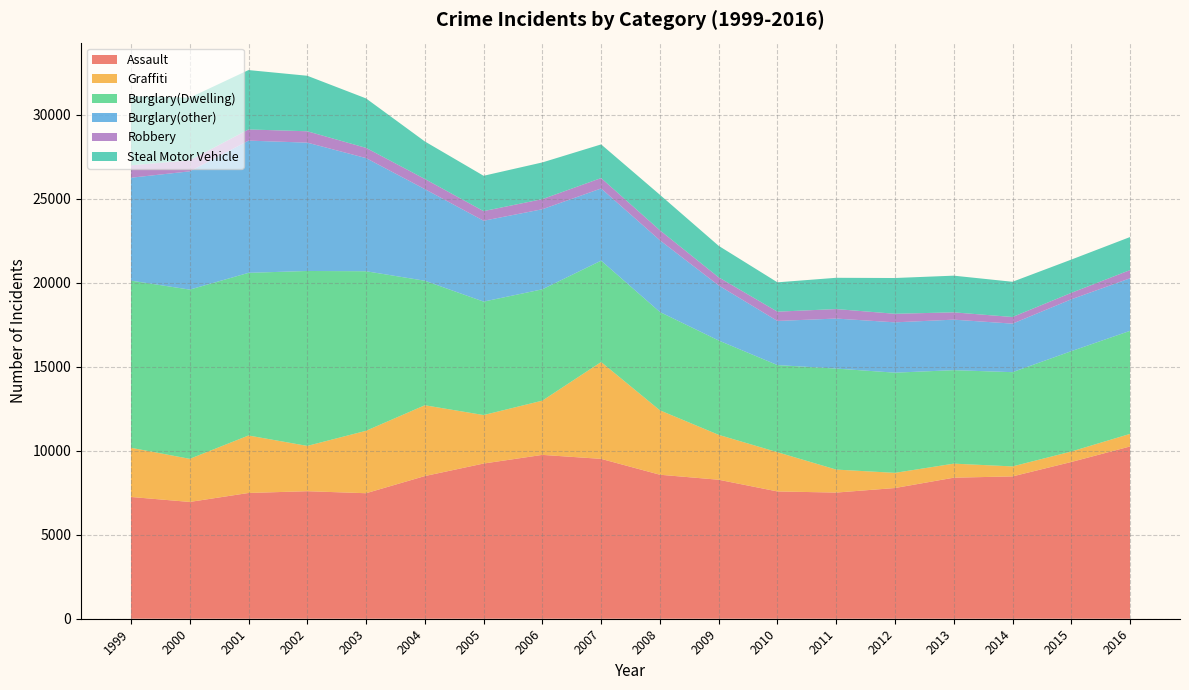

Reading right to left, what are all the values shown in this chart?

Assault: 10259	9334	8476	8399	7784	7513	7580	8277	8575	9520	9757	9242	8496	7474	7594	7489	6955	7251
Graffiti: 749	624	595	837	903	1369	2337	2674	3836	5767	3231	2887	4217	3719	2698	3423	2567	2930
Burglary(Dwelling): 6136	5975	5612	5567	5966	6015	5188	5618	5855	6037	6629	6756	7415	9500	10417	9686	10078	9952
Burglary(other): 3129	3088	2890	3007	2997	2978	2628	3278	4270	4298	4768	4815	5456	6738	7642	7874	7042	6129
Robbery: 489	384	395	436	510	566	553	484	596	620	602	574	605	609	677	666	654	740
Steal Motor Vehicle: 1968	1981	2098	2184	2130	1862	1747	1875	2114	2004	2186	2104	2234	2945	3306	3535	3735	4117